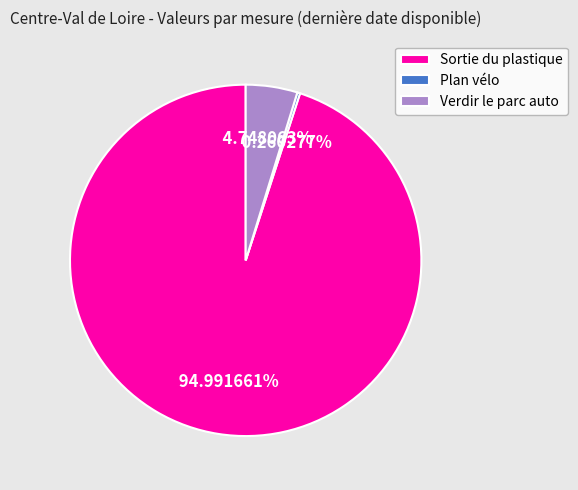

What is the ratio of the value at Sortie du plastique to the value at Verdir le parc auto?

20.0